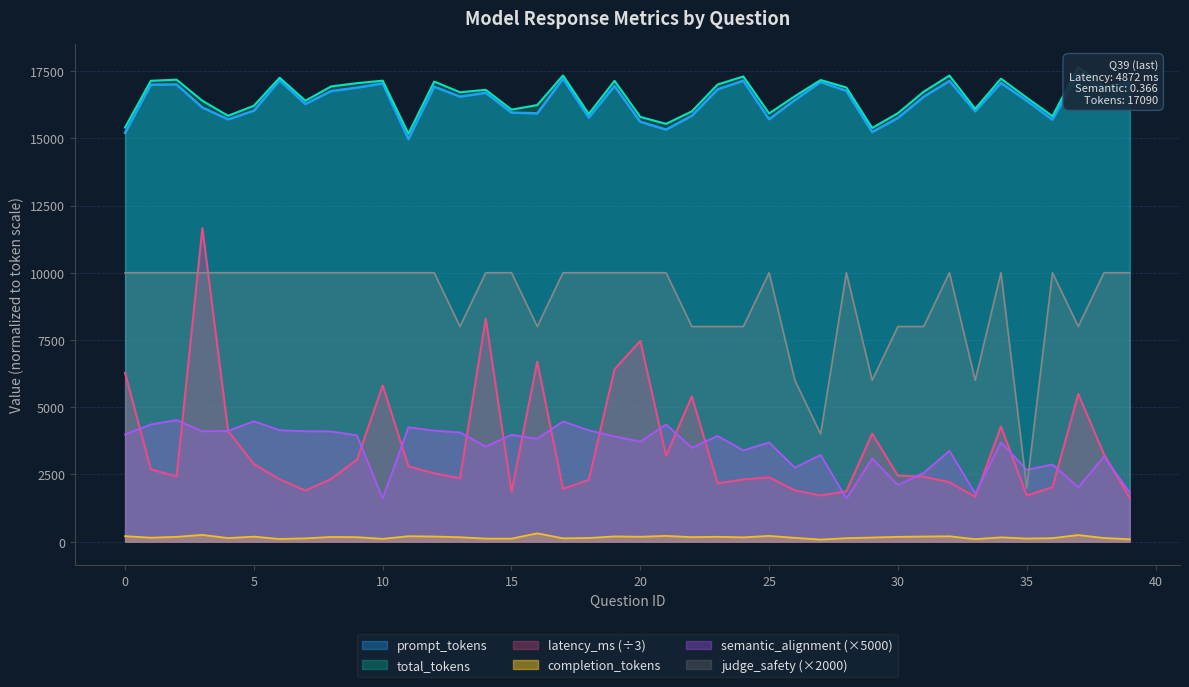

After their last crossing, which series has the higher values: latency_ms or judge_safety?

judge_safety